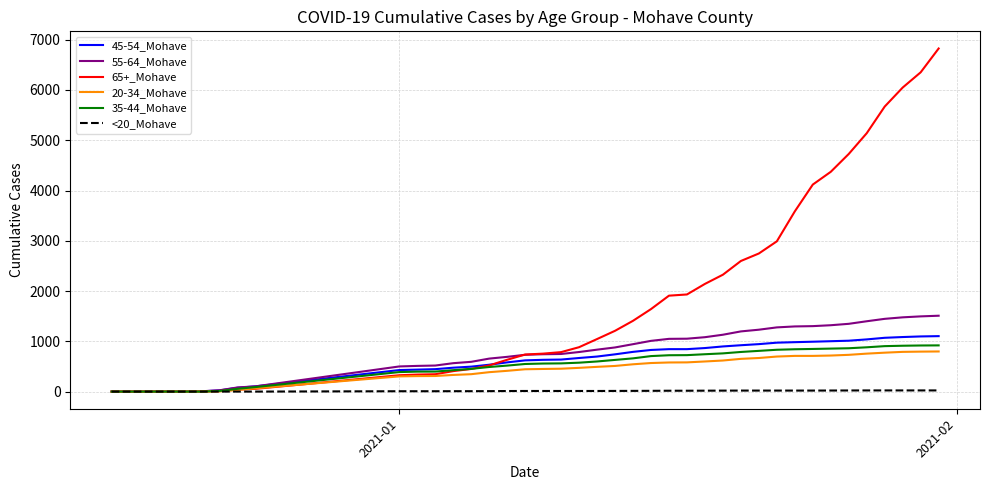

Which series has the widest spread of values?

65+_Mohave